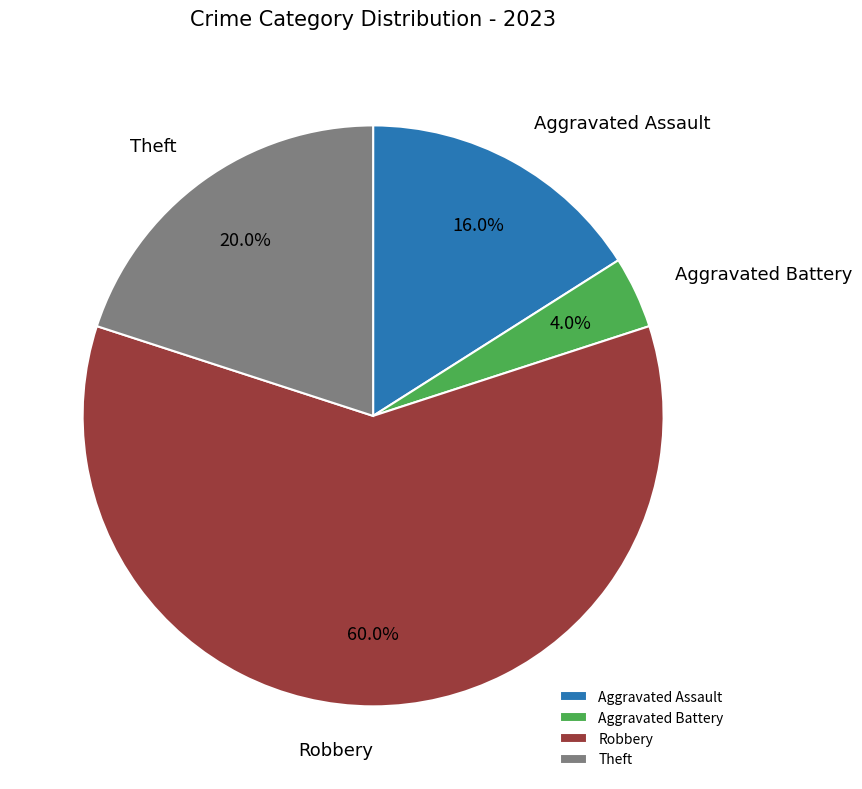

What percentage is the Aggravated Battery slice, to the nearest percent?

4%